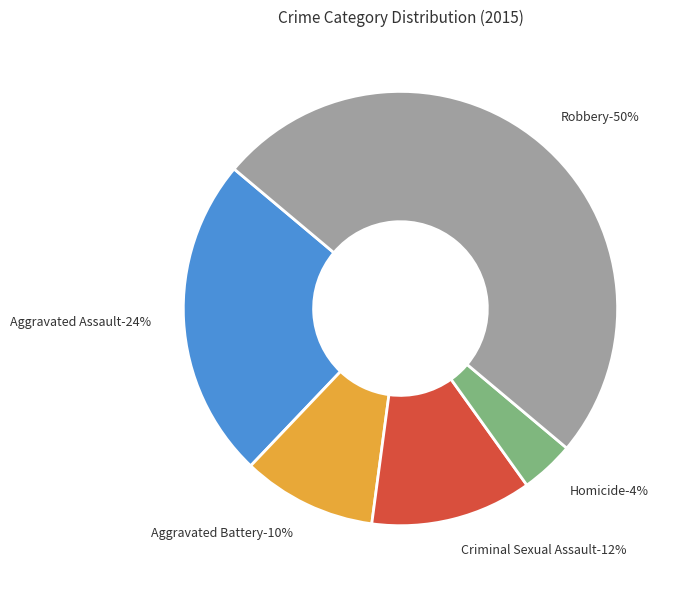

The Criminal Sexual Assault slice represents 12% of the pie. True or false?

True